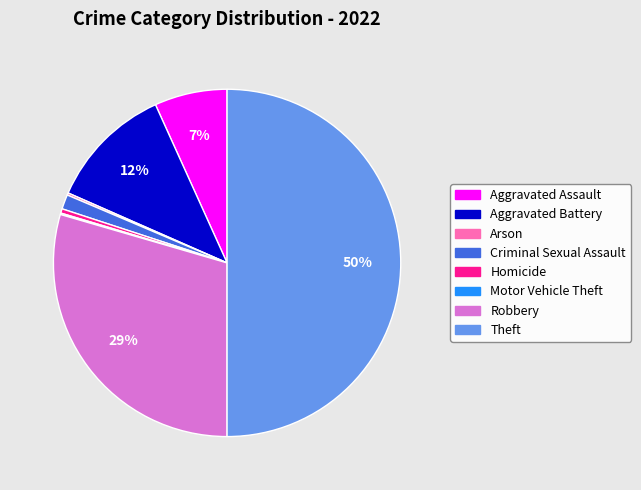

To the nearest percent, what is the average slice percentage?

12%